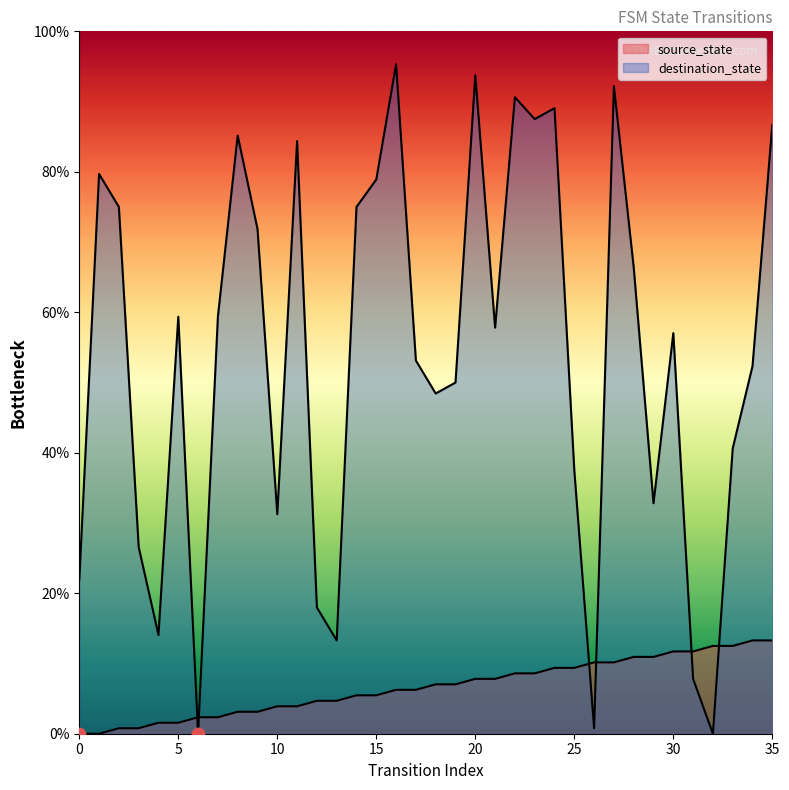

Which series has the widest spread of Y values?

destination_state